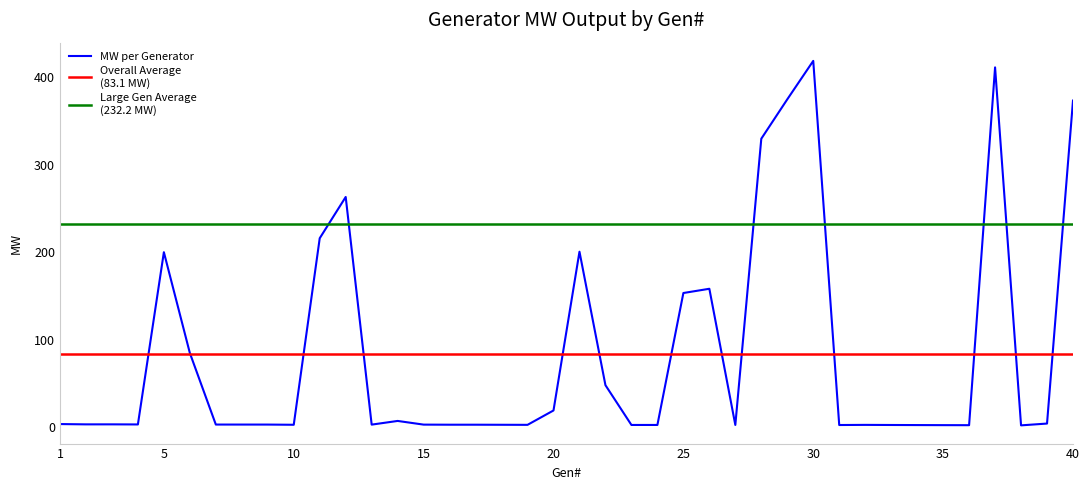

At which category does the chart reach its peak across all series?

30